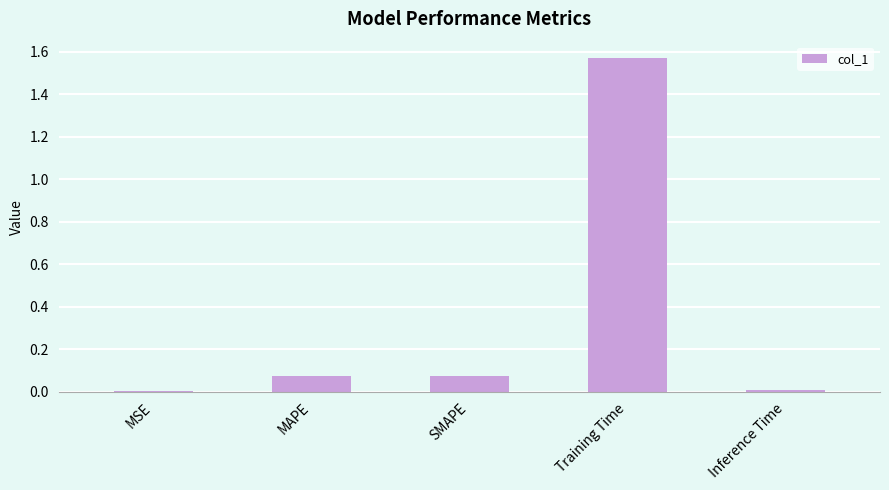

How many distinct data groups are displayed?

1